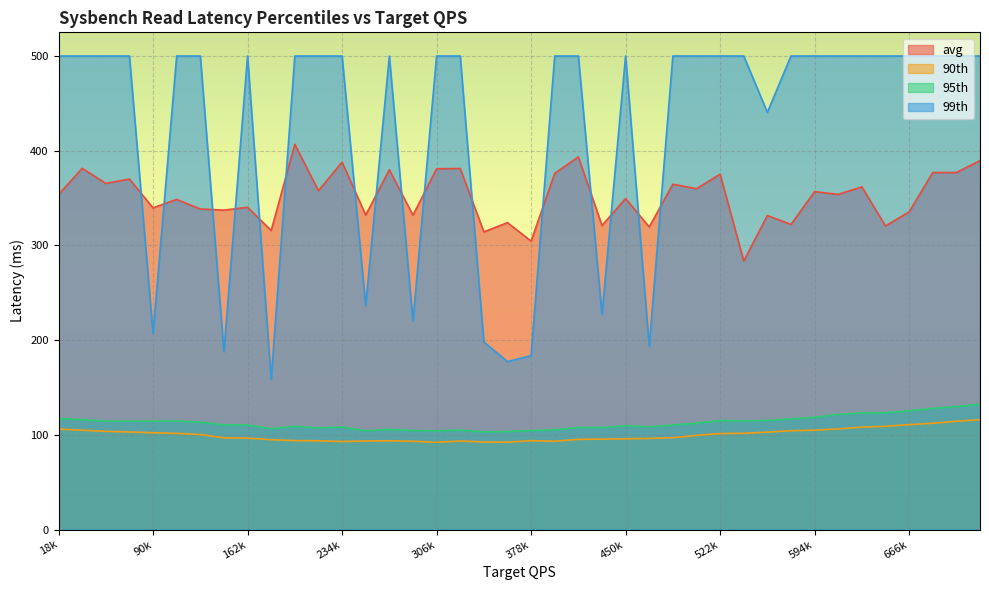

What is the highest value of the avg series?

406.8